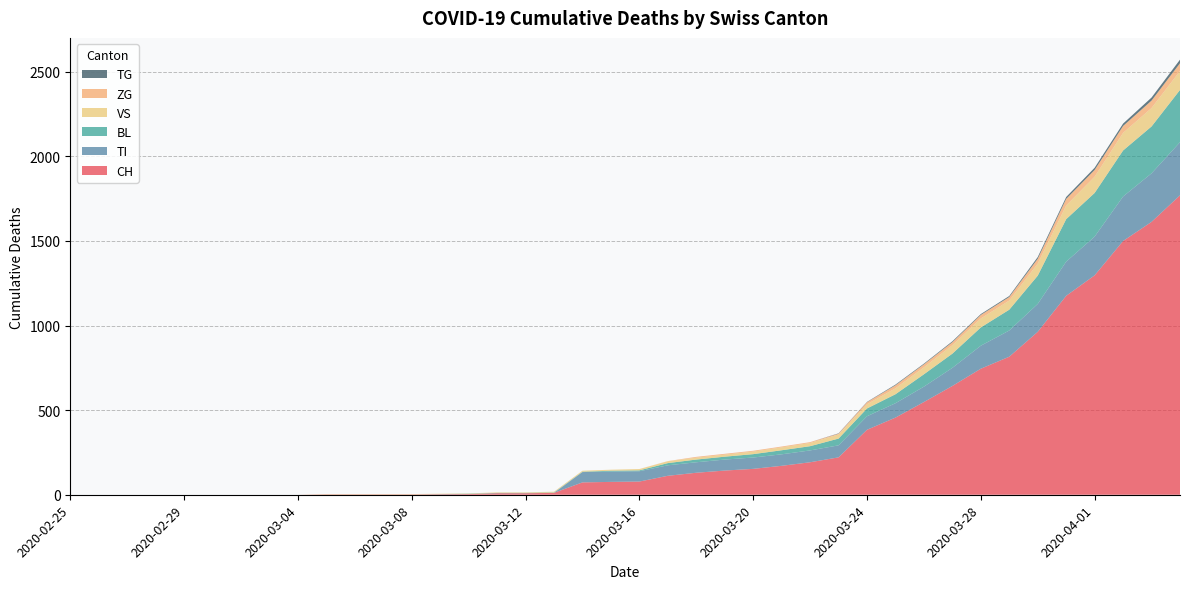

Reading right to left, list all the values displayed in this chart.

CH: 2020-04-04=1770	2020-04-03=1613	2020-04-02=1500	2020-04-01=1297	2020-03-31=1176	2020-03-30=963	2020-03-29=816	2020-03-28=745	2020-03-27=643	2020-03-26=548	2020-03-25=456	2020-03-24=384	2020-03-23=221	2020-03-22=192	2020-03-21=171	2020-03-20=153	2020-03-19=143	2020-03-18=130	2020-03-17=112	2020-03-16=78	2020-03-15=76	2020-03-14=73	2020-03-13=11	2020-03-12=9	2020-03-11=9	2020-03-10=4	2020-03-09=3	2020-03-08=2	2020-03-07=2	2020-03-06=2	2020-03-05=2	2020-03-04=0	2020-03-03=0	2020-03-02=0	2020-03-01=0	2020-02-29=0	2020-02-28=0	2020-02-27=0	2020-02-26=0	2020-02-25=0
TI: 2020-04-04=314	2020-04-03=287	2020-04-02=263	2020-04-01=229	2020-03-31=202	2020-03-30=165	2020-03-29=155	2020-03-28=136	2020-03-27=107	2020-03-26=91	2020-03-25=85	2020-03-24=80	2020-03-23=71	2020-03-22=70	2020-03-21=68	2020-03-20=67	2020-03-19=65	2020-03-18=62	2020-03-17=62	2020-03-16=61	2020-03-15=61	2020-03-14=61	2020-03-13=0	2020-03-12=0	2020-03-11=0	2020-03-10=0	2020-03-09=0	2020-03-08=0	2020-03-07=0	2020-03-06=0	2020-03-05=0	2020-03-04=0	2020-03-03=0	2020-03-02=0	2020-03-01=0	2020-02-29=0	2020-02-28=0	2020-02-27=0	2020-02-26=0	2020-02-25=0
BL: 2020-04-04=309	2020-04-03=277	2020-04-02=272	2020-04-01=258	2020-03-31=251	2020-03-30=167	2020-03-29=123	2020-03-28=108	2020-03-27=84	2020-03-26=73	2020-03-25=53	2020-03-24=46	2020-03-23=40	2020-03-22=25	2020-03-21=24	2020-03-20=20	2020-03-19=17	2020-03-18=16	2020-03-17=13	2020-03-16=5	2020-03-15=5	2020-03-14=2	2020-03-13=2	2020-03-12=2	2020-03-11=2	2020-03-10=2	2020-03-09=1	2020-03-08=0	2020-03-07=0	2020-03-06=0	2020-03-05=0	2020-03-04=0	2020-03-03=0	2020-03-02=0	2020-03-01=0	2020-02-29=0	2020-02-28=0	2020-02-27=0	2020-02-26=0	2020-02-25=0
VS: 2020-04-04=112	2020-04-03=109	2020-04-02=104	2020-04-01=96	2020-03-31=81	2020-03-30=71	2020-03-29=54	2020-03-28=53	2020-03-27=50	2020-03-26=41	2020-03-25=35	2020-03-24=25	2020-03-23=24	2020-03-22=19	2020-03-21=17	2020-03-20=15	2020-03-19=12	2020-03-18=11	2020-03-17=11	2020-03-16=8	2020-03-15=6	2020-03-14=6	2020-03-13=5	2020-03-12=3	2020-03-11=3	2020-03-10=2	2020-03-09=2	2020-03-08=2	2020-03-07=2	2020-03-06=2	2020-03-05=2	2020-03-04=0	2020-03-03=0	2020-03-02=0	2020-03-01=0	2020-02-29=0	2020-02-28=0	2020-02-27=0	2020-02-26=0	2020-02-25=0
ZG: 2020-04-04=46	2020-04-03=44	2020-04-02=41	2020-04-01=40	2020-03-31=39	2020-03-30=29	2020-03-29=21	2020-03-28=21	2020-03-27=18	2020-03-26=18	2020-03-25=18	2020-03-24=12	2020-03-23=5	2020-03-22=5	2020-03-21=5	2020-03-20=5	2020-03-19=5	2020-03-18=5	2020-03-17=1	2020-03-16=0	2020-03-15=0	2020-03-14=0	2020-03-13=0	2020-03-12=0	2020-03-11=0	2020-03-10=0	2020-03-09=0	2020-03-08=0	2020-03-07=0	2020-03-06=0	2020-03-05=0	2020-03-04=0	2020-03-03=0	2020-03-02=0	2020-03-01=0	2020-02-29=0	2020-02-28=0	2020-02-27=0	2020-02-26=0	2020-02-25=0
TG: 2020-04-04=21	2020-04-03=18	2020-04-02=14	2020-04-01=13	2020-03-31=11	2020-03-30=10	2020-03-29=6	2020-03-28=5	2020-03-27=5	2020-03-26=4	2020-03-25=4	2020-03-24=2	2020-03-23=2	2020-03-22=0	2020-03-21=0	2020-03-20=0	2020-03-19=0	2020-03-18=0	2020-03-17=0	2020-03-16=0	2020-03-15=0	2020-03-14=0	2020-03-13=0	2020-03-12=0	2020-03-11=0	2020-03-10=0	2020-03-09=0	2020-03-08=0	2020-03-07=0	2020-03-06=0	2020-03-05=0	2020-03-04=0	2020-03-03=0	2020-03-02=0	2020-03-01=0	2020-02-29=0	2020-02-28=0	2020-02-27=0	2020-02-26=0	2020-02-25=0